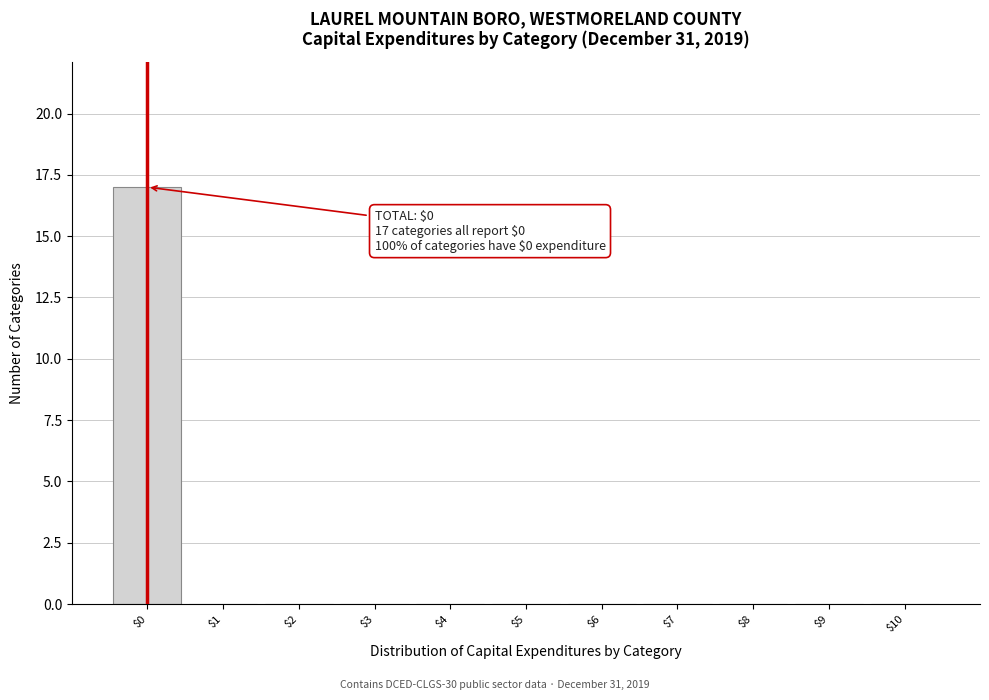

Over which range of the x-axis is the bar tallest?

-0.5 to 0.5